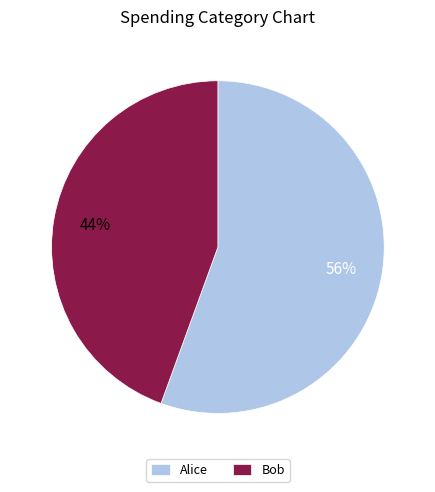

How many segments does this pie chart have?

2